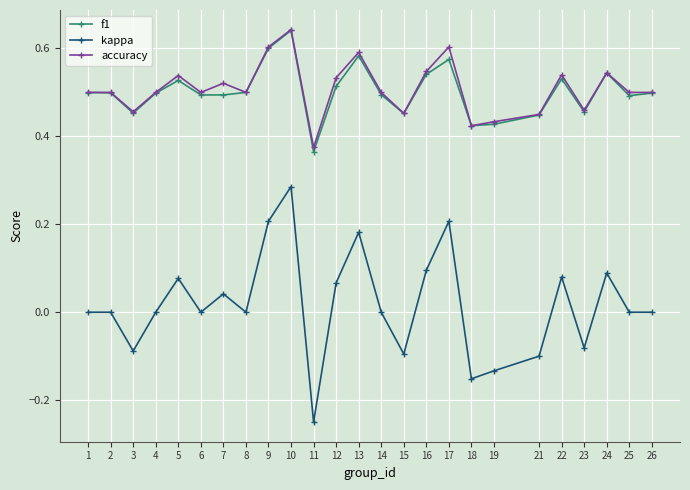

At which category does kappa reach its first local valley?

3